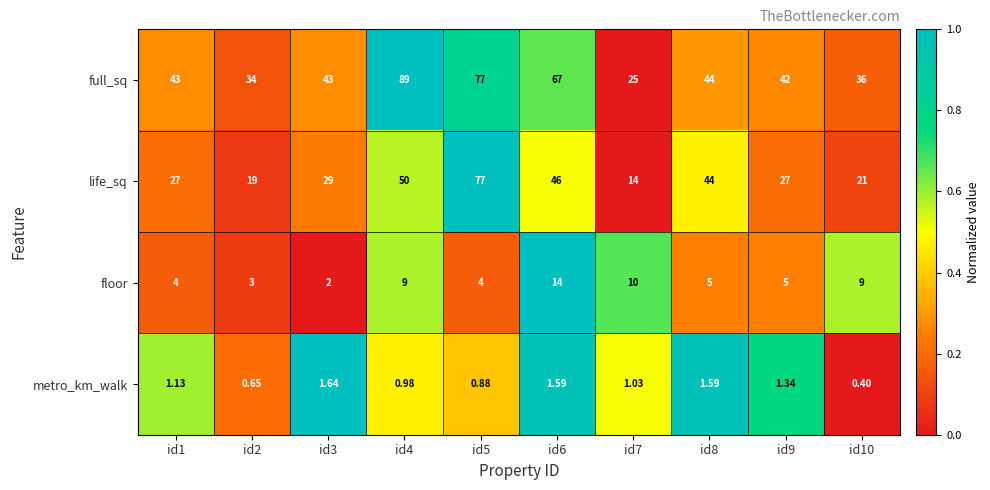

Rank the series at id4 from lowest to highest value.

metro_km_walk, floor, life_sq, full_sq